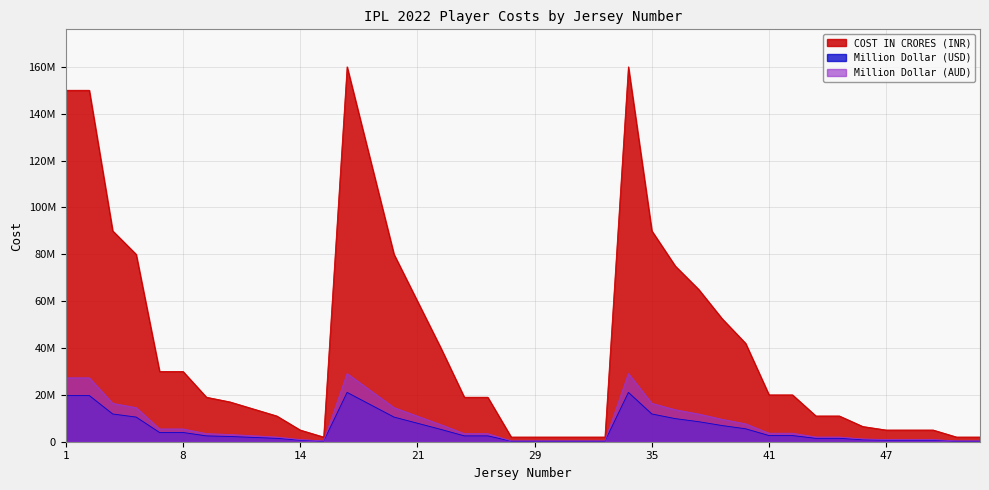

At which label is COST IN CRORES (INR) closest to 81000000?

5